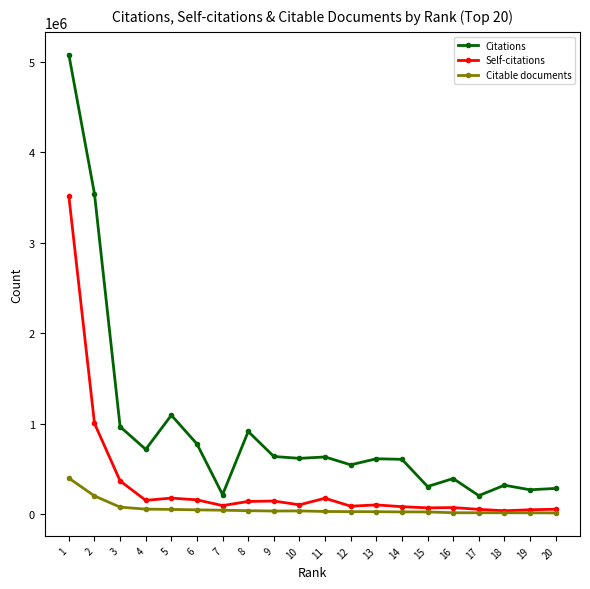

True or false: Citations has a value of 800154 at 13.

False